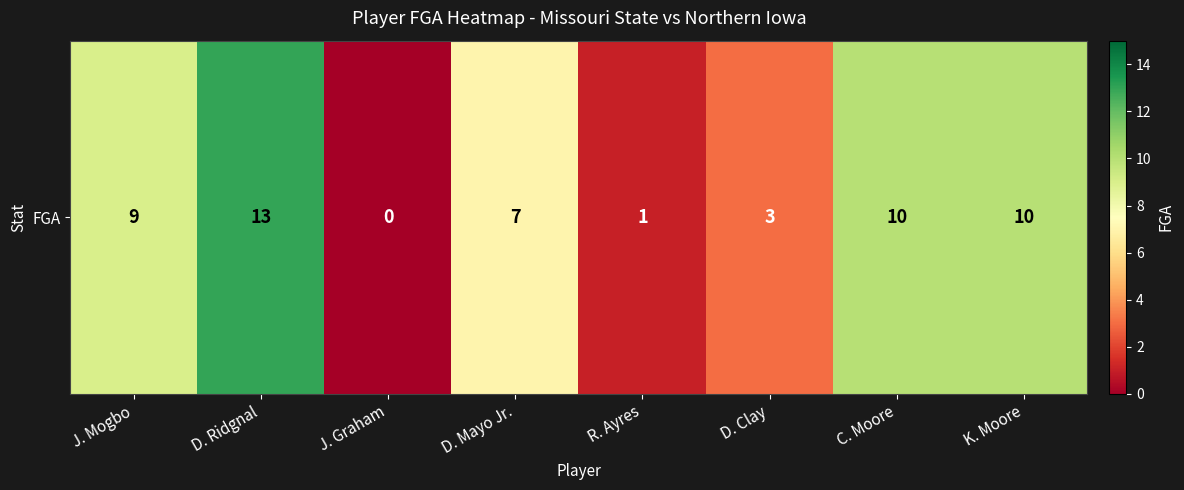

Is it true that the value at R. Ayres is 1?

True